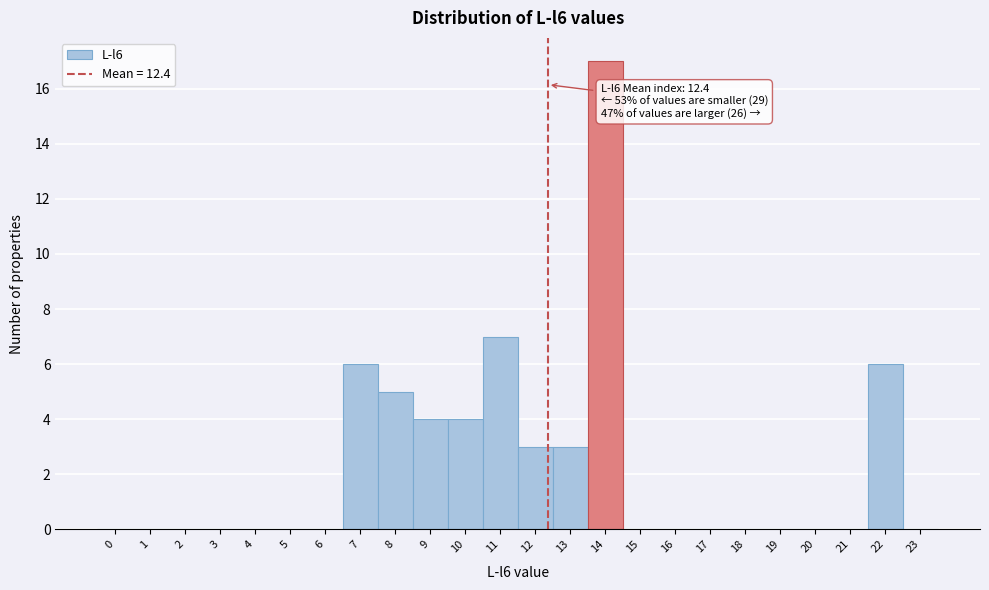

Over which range of the x-axis is the bar tallest?

13.5 to 14.5